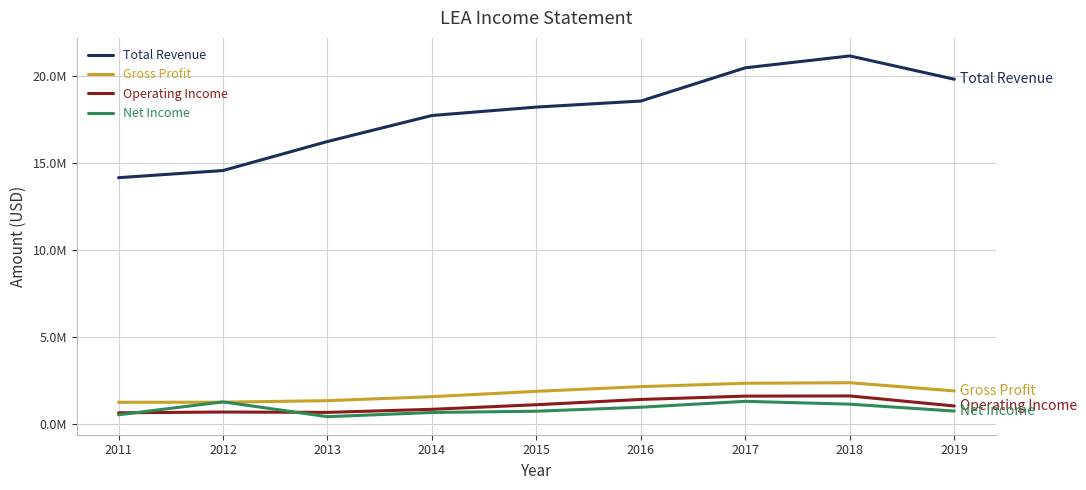

Is it true that Total Revenue equals 8575348 at 2012?

False